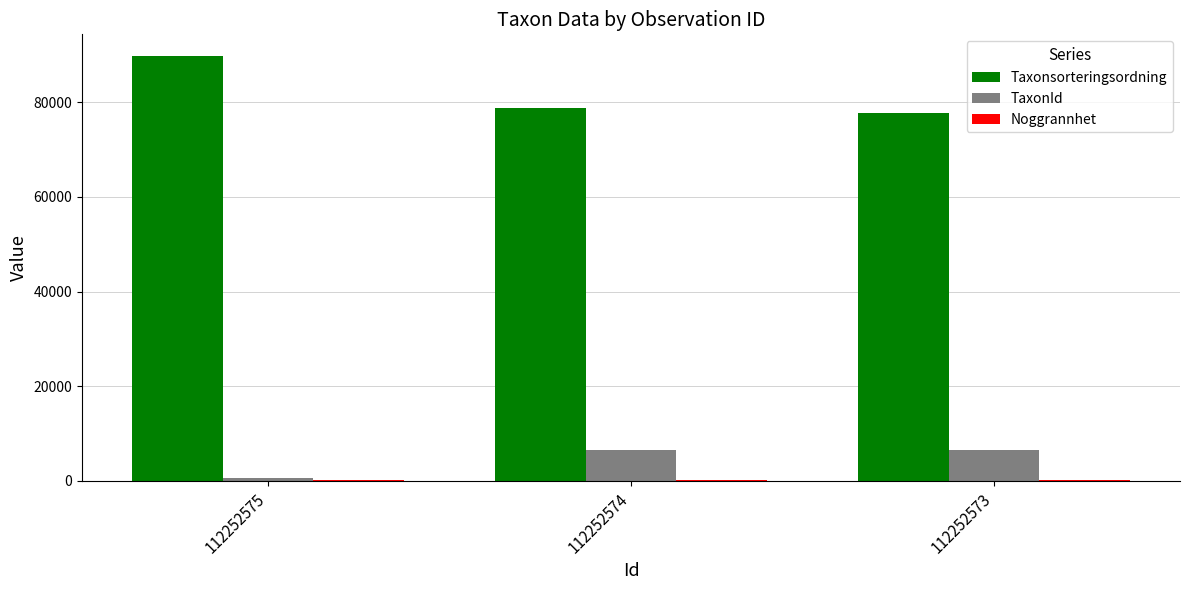

The value of Taxonsorteringsordning at 112252575 is 89834. True or false?

True